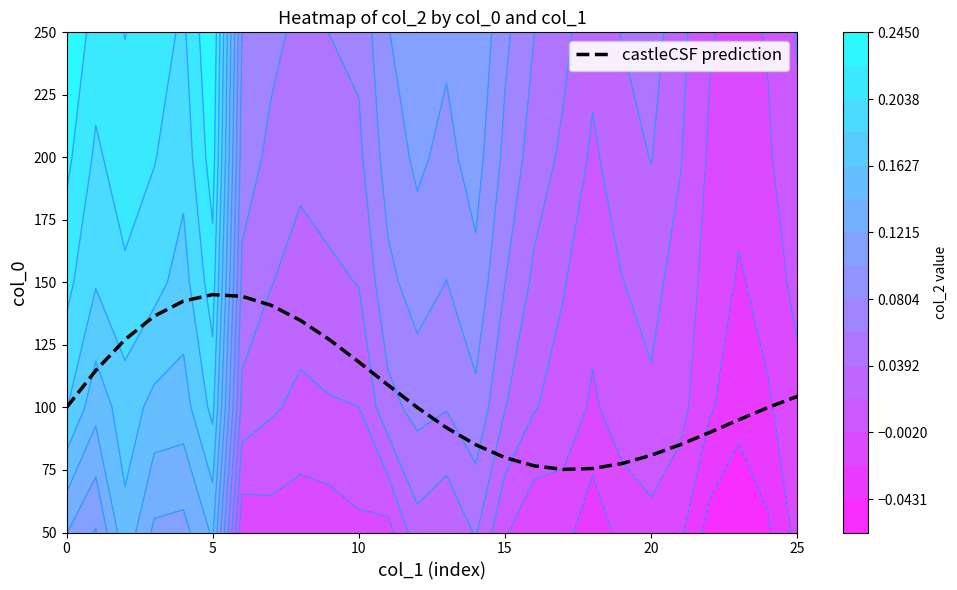

What is the lowest value of the castleCSF prediction series?

75.2